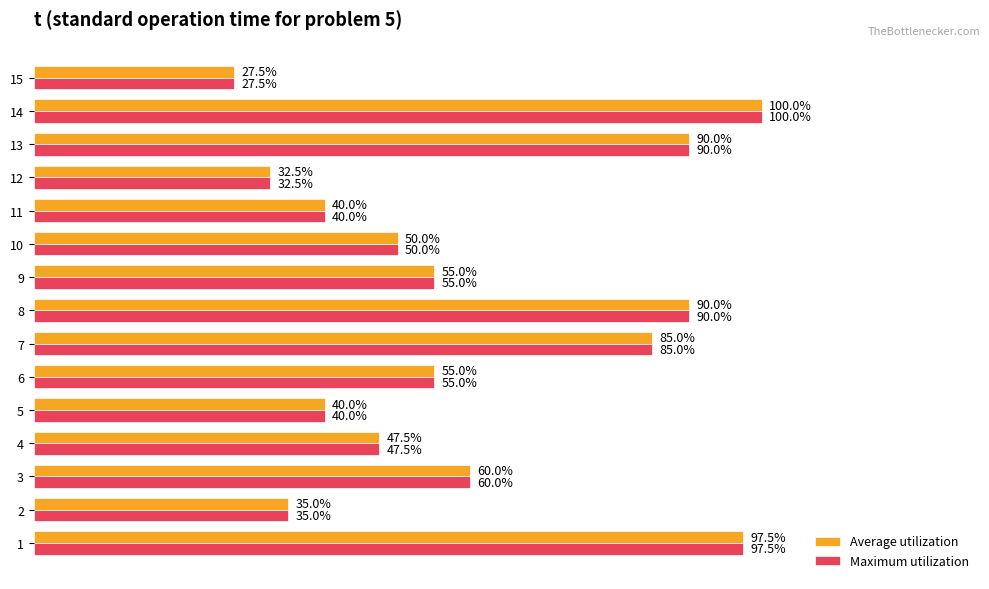

Is the value of Average utilization at 13 greater than the value of Maximum utilization at 14?

No